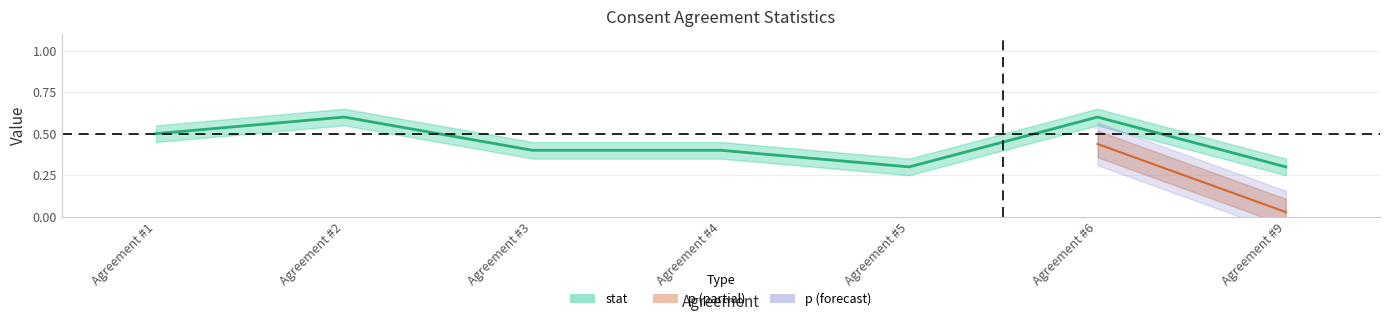

The value at Agreement #5 is 0.3. True or false?

True